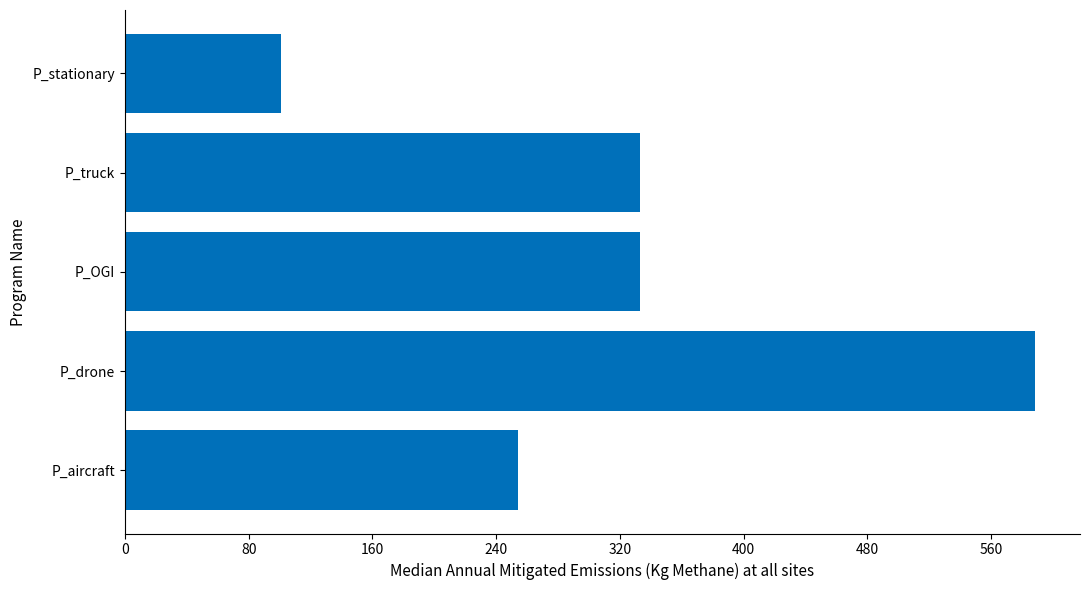

Which has a higher value, P_drone or P_aircraft?

P_drone